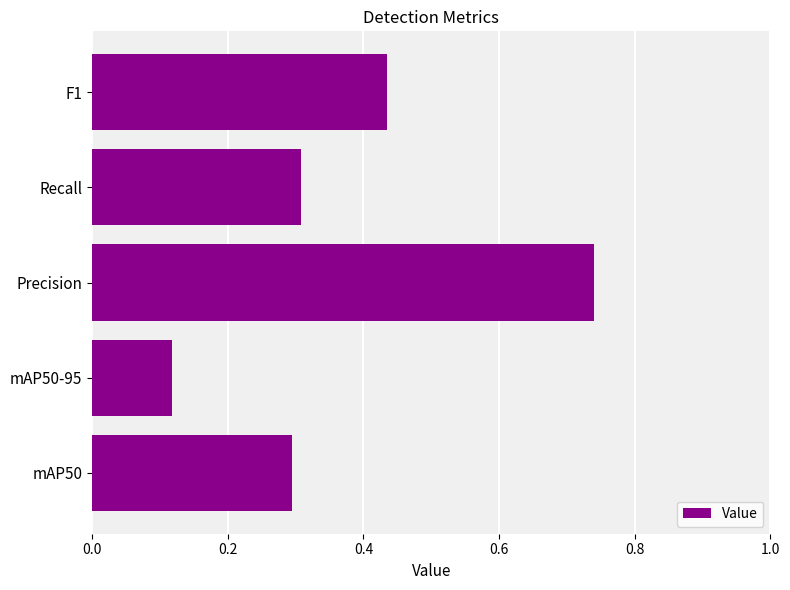

What is the change in value from mAP50 to F1?

+0.1